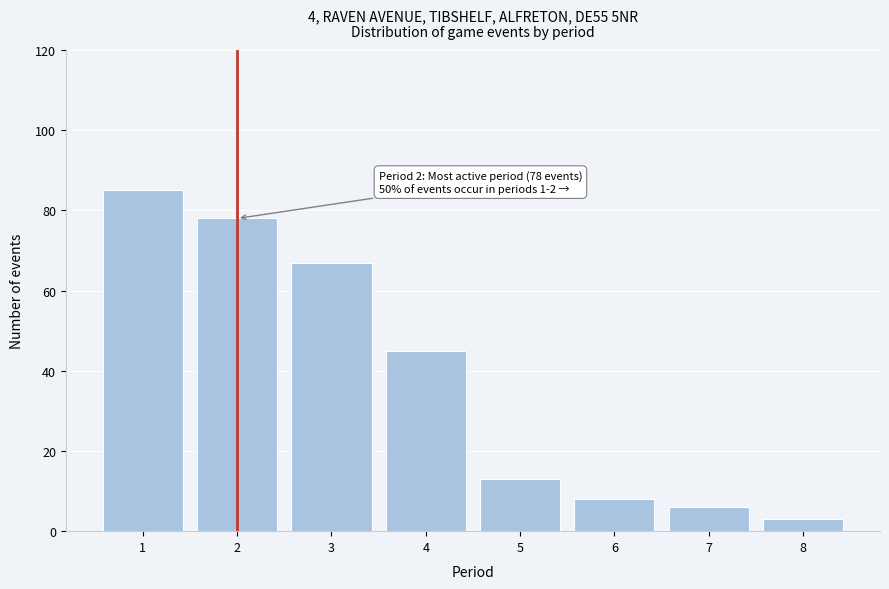

Reading left to right, extract all data points from this chart.

1=85	2=78	3=67	4=45	5=13	6=8	7=6	8=3